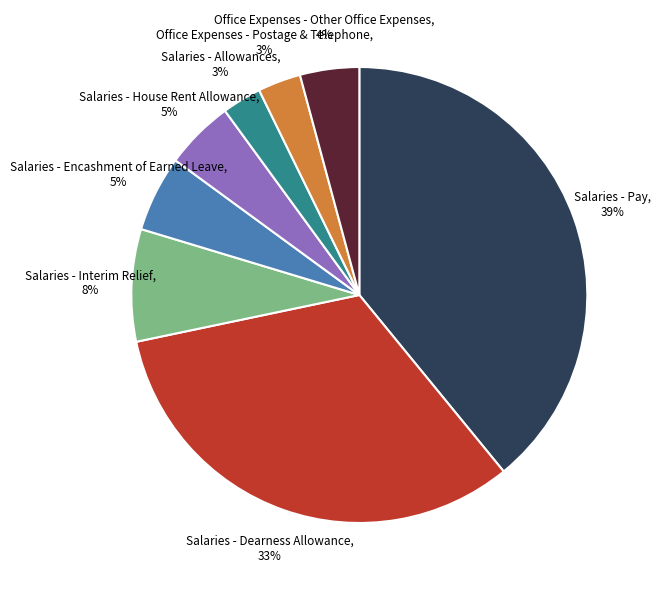

Which has a higher value, Salaries - Encashment of Earned Leave, 5% or Salaries - Interim Relief, 8%?

Salaries - Interim Relief, 8%